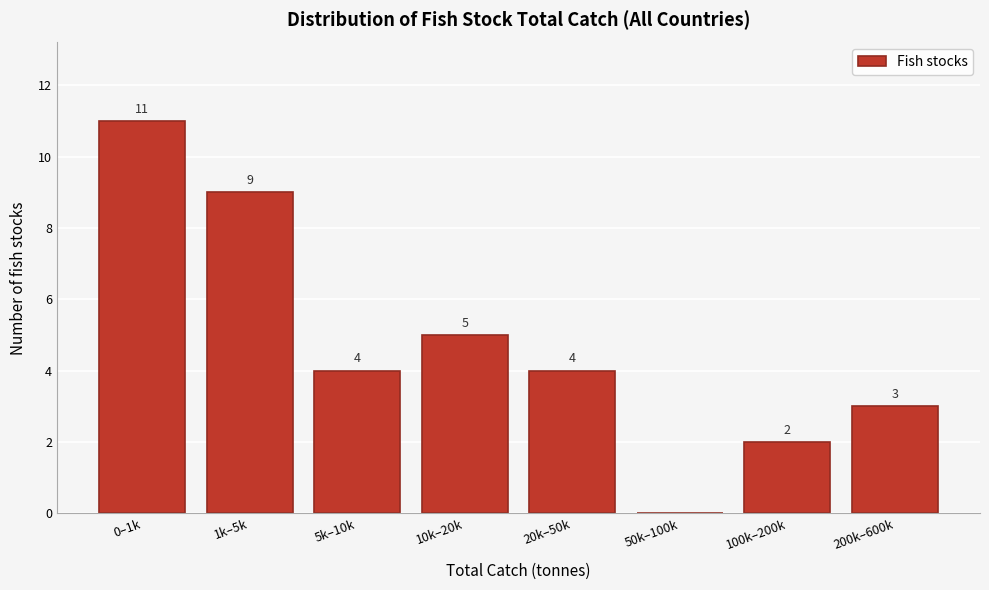

Reading right to left, what are all the values shown in this chart?

200k–600k=3	100k–200k=2	50k–100k=0	20k–50k=4	10k–20k=5	5k–10k=4	1k–5k=9	0–1k=11